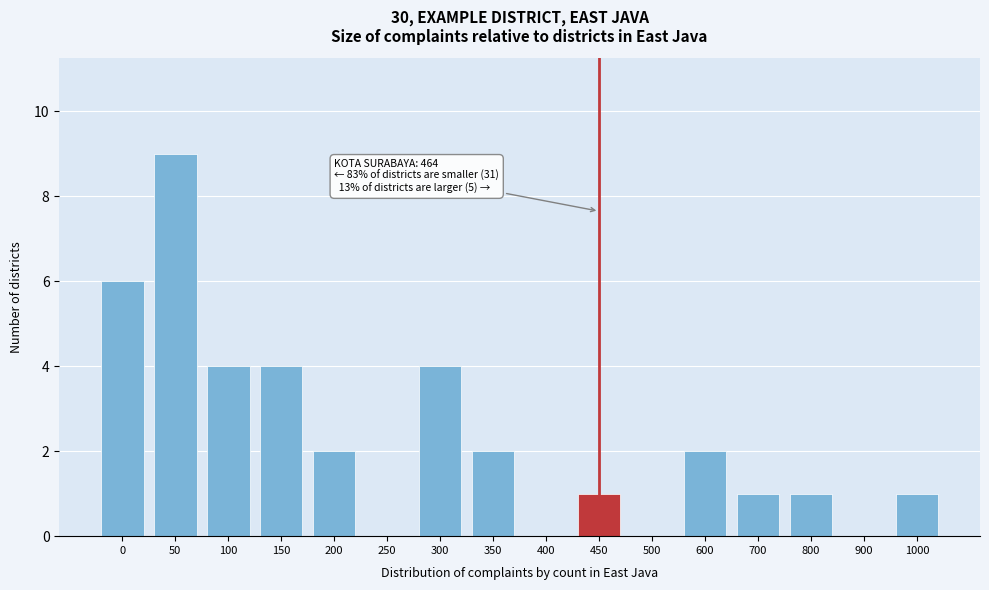

Reading left to right, what are all the values shown in this chart?

0=6	50=9	100=4	150=4	200=2	250=0	300=4	350=2	400=0	450=1	500=0	600=2	700=1	800=1	900=0	1000=1